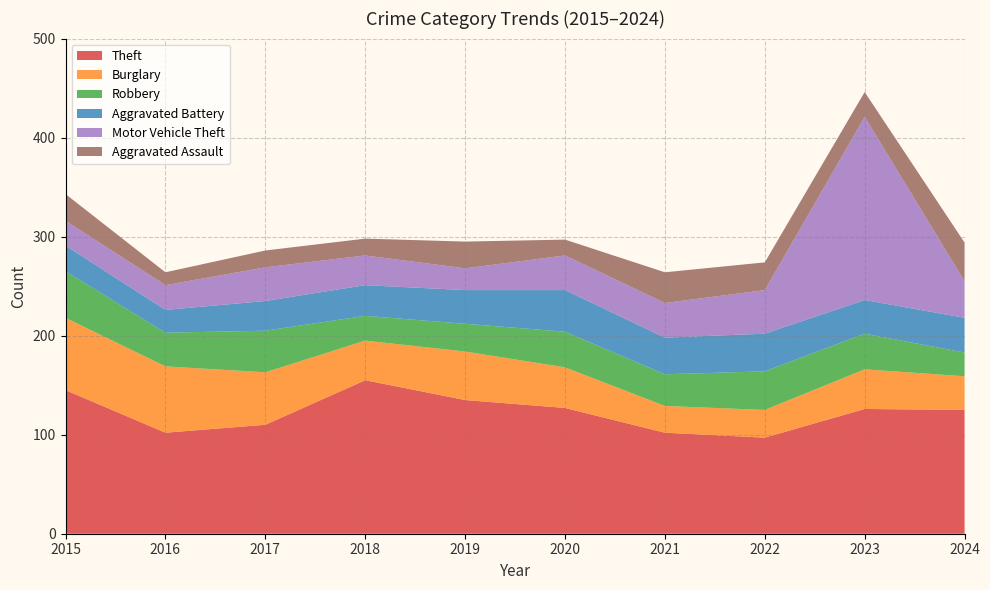

Reading right to left, what are all the values shown in this chart?

Theft: 2024=125	2023=126	2022=97	2021=102	2020=127	2019=135	2018=155	2017=110	2016=102	2015=145
Burglary: 2024=34	2023=40	2022=28	2021=27	2020=41	2019=49	2018=40	2017=53	2016=67	2015=73
Robbery: 2024=24	2023=36	2022=39	2021=32	2020=36	2019=28	2018=25	2017=42	2016=34	2015=47
Aggravated Battery: 2024=35	2023=34	2022=38	2021=37	2020=42	2019=34	2018=31	2017=30	2016=23	2015=26
Motor Vehicle Theft: 2024=37	2023=185	2022=44	2021=35	2020=35	2019=22	2018=30	2017=34	2016=25	2015=25
Aggravated Assault: 2024=39	2023=25	2022=28	2021=31	2020=16	2019=27	2018=17	2017=17	2016=13	2015=27